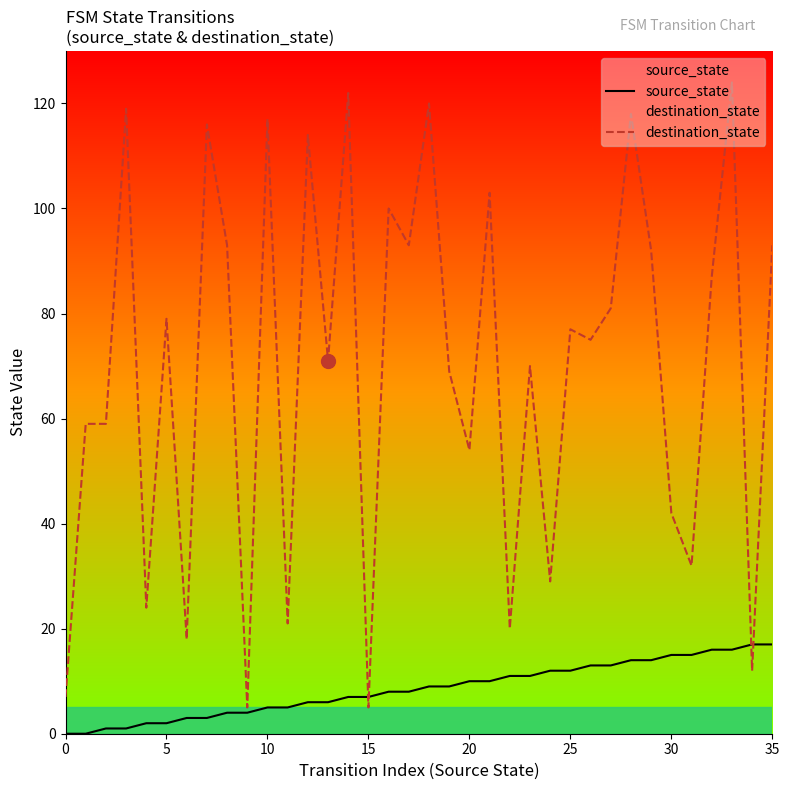

True or false: source_state and destination_state cross at least once.

True